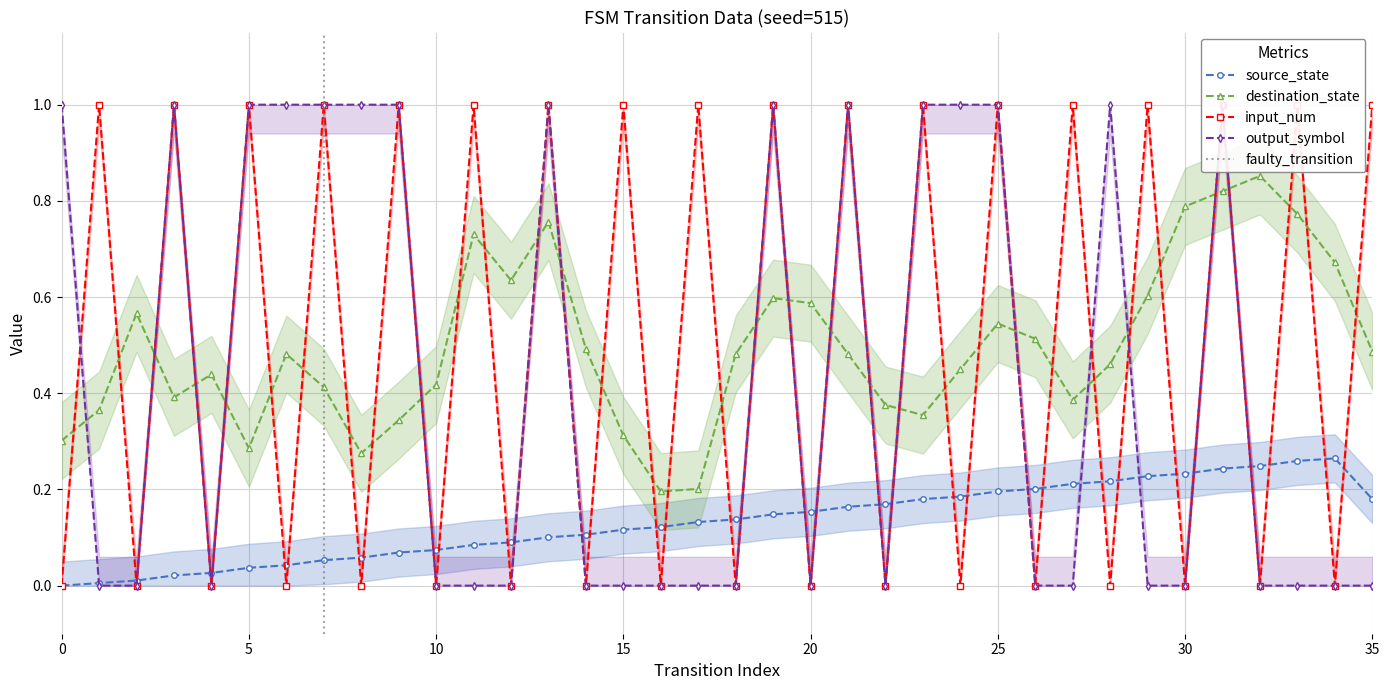

Which series changed the most between 13 and 22?

input_num